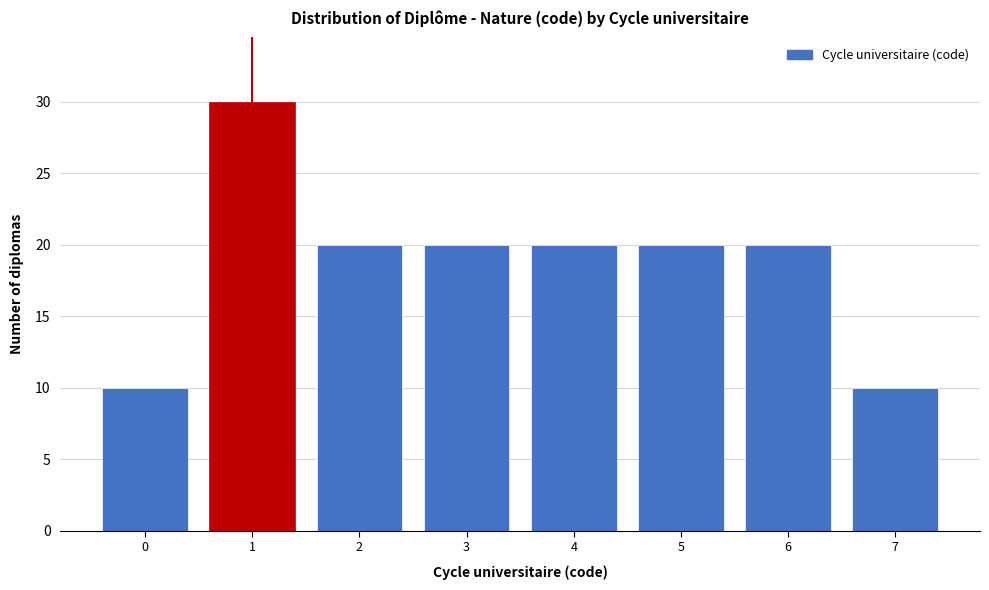

Reading left to right, list all the values displayed in this chart.

0=10	1=30	2=20	3=20	4=20	5=20	6=20	7=10